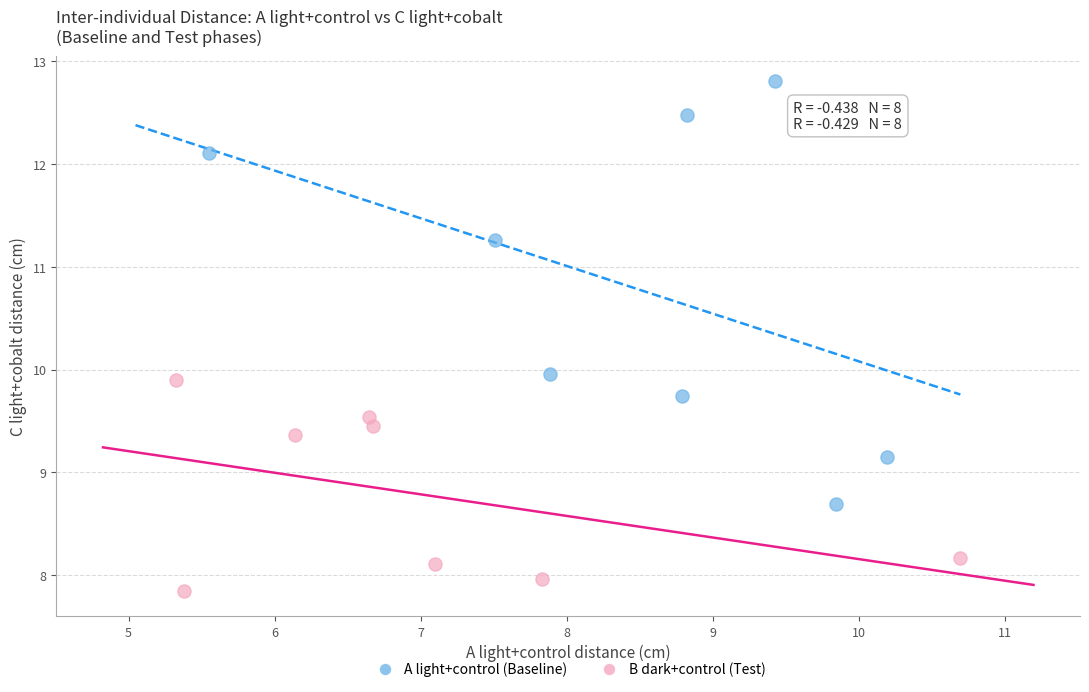

Which series has the widest spread of Y values?

A light+control (Baseline)